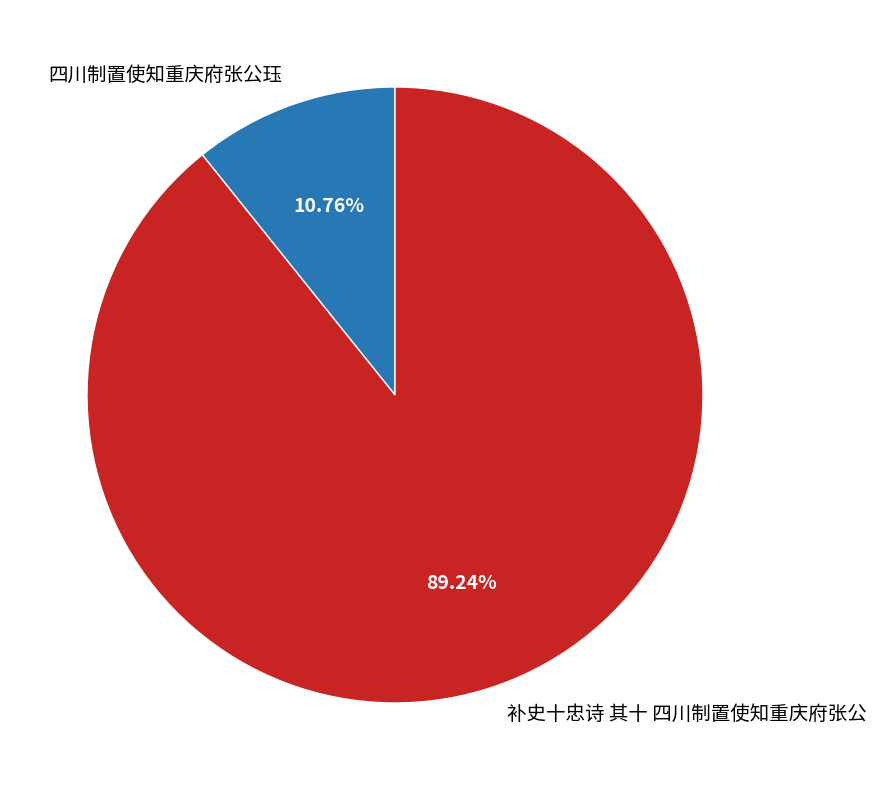

To the nearest percent, what percentage of the pie is 补史十忠诗 其十 四川制置使知重庆府张公?

89%